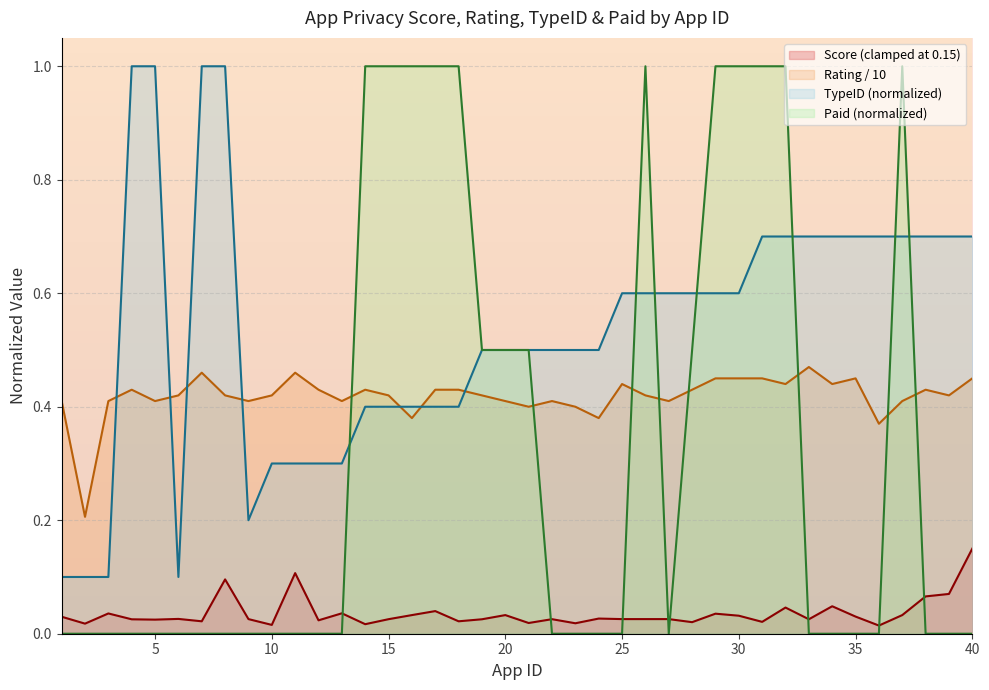

What is the difference between the maximum and minimum values in the TypeID series?

0.9